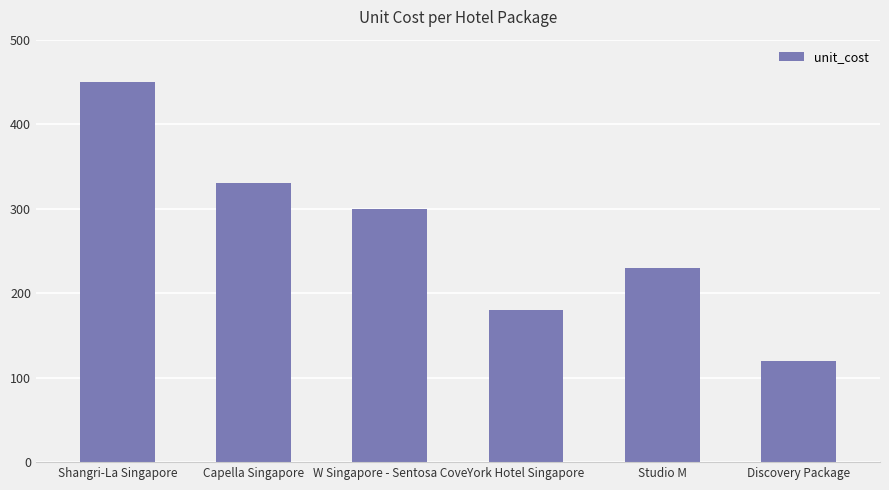

At which label is the value closest to 285?

W Singapore - Sentosa Cove